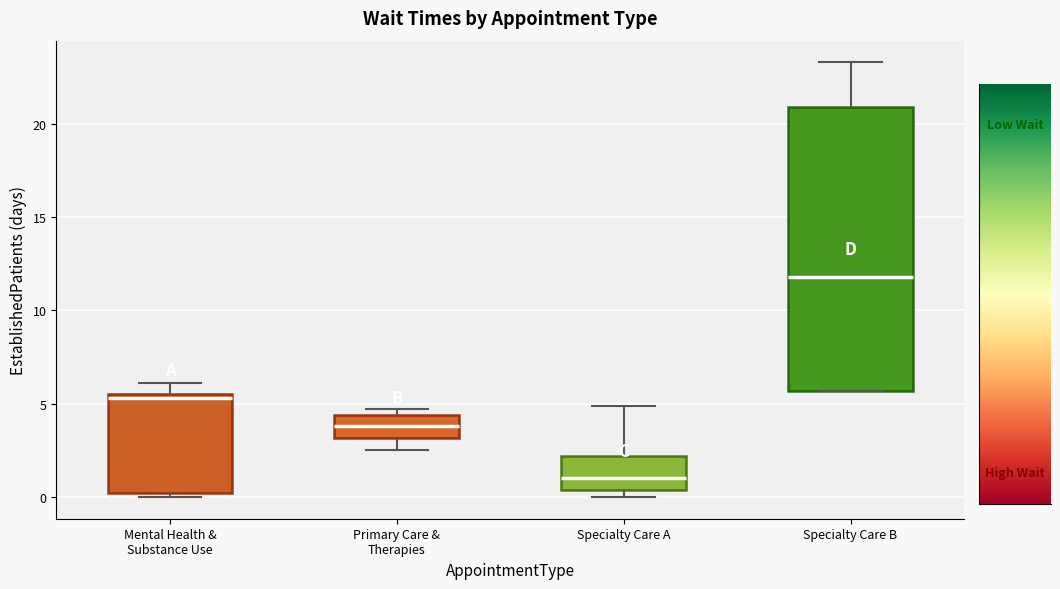

Reading left to right, transcribe this box plot: for each box, give where its median line is, the range the box spans, and where its two whiskers end, as read against the y-axis. The values are not printed on the chart, so give them approximately, as read against the axis.

Mental Health & Substance Use: median 5.5 (just below the box's upper edge), box 0.0 to 5.5, whiskers 0.0 (just below the box's lower edge) to 6.0
Primary Care & Therapies: median 4.0, box 3.0 to 4.5, whiskers 2.5 to 4.5 (just above the box's upper edge)
Specialty Care A: median 1.0, box 0.5 to 2.0, whiskers 0.0 to 5.0
Specialty Care B: median 12.0, box 5.5 to 21.0, whiskers 5.5 to 23.5